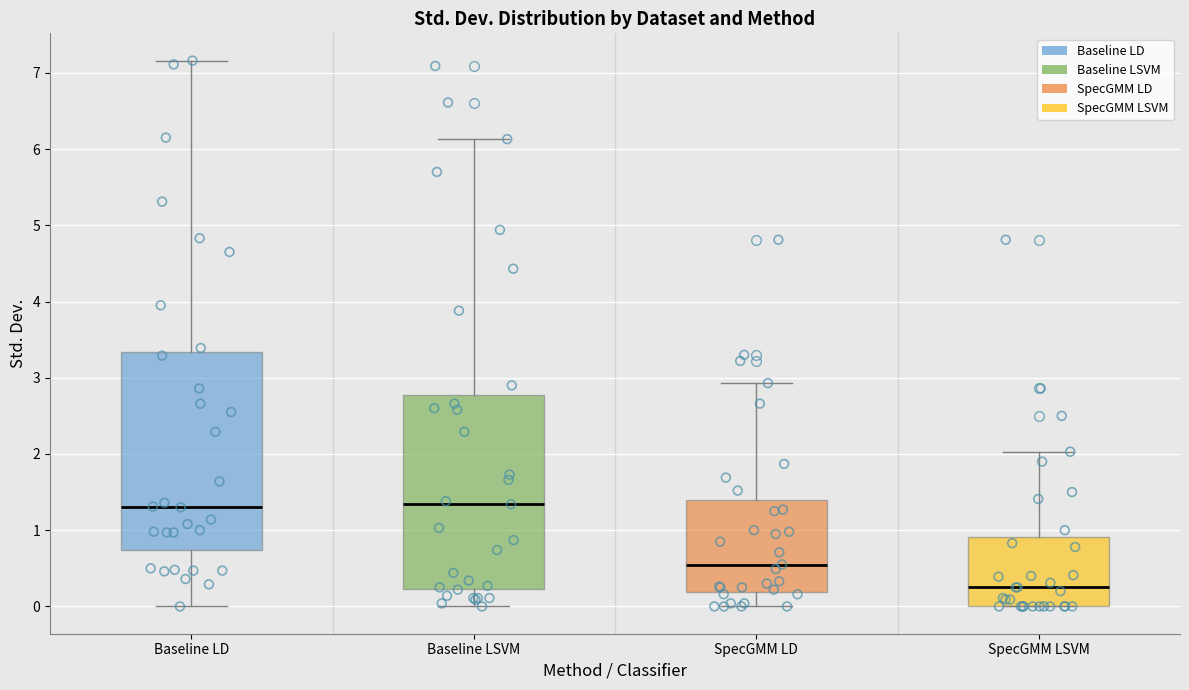

Where is the lower edge of the box for SpecGMM LD on the y-axis? The values are not printed on the chart, so give them approximately, as read against the axis.

0.2